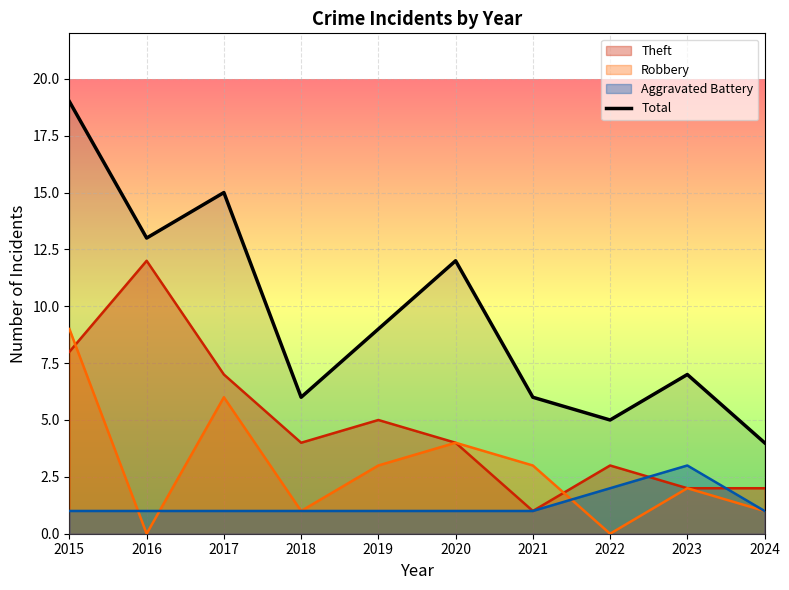

List the labels in order of value, smallest first.

2024, 2022, 2018, 2021, 2023, 2019, 2020, 2016, 2017, 2015